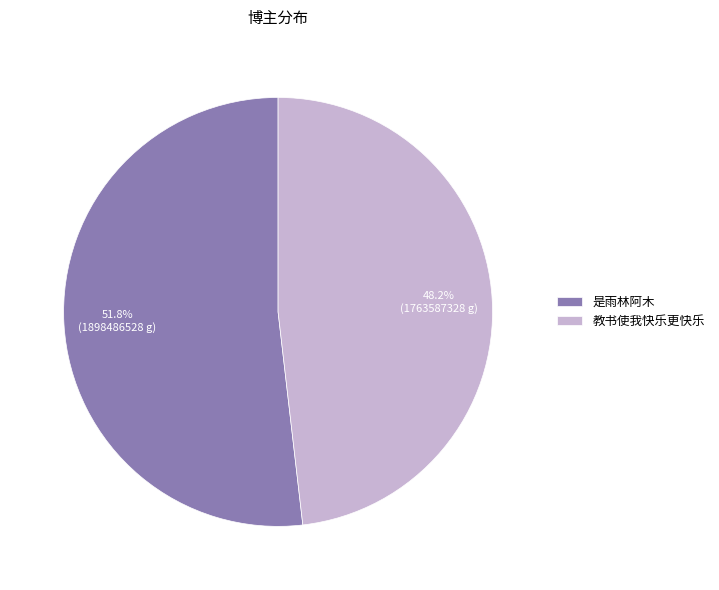

What percentage is NOT represented by 教书使我快乐更快乐?

51.8%